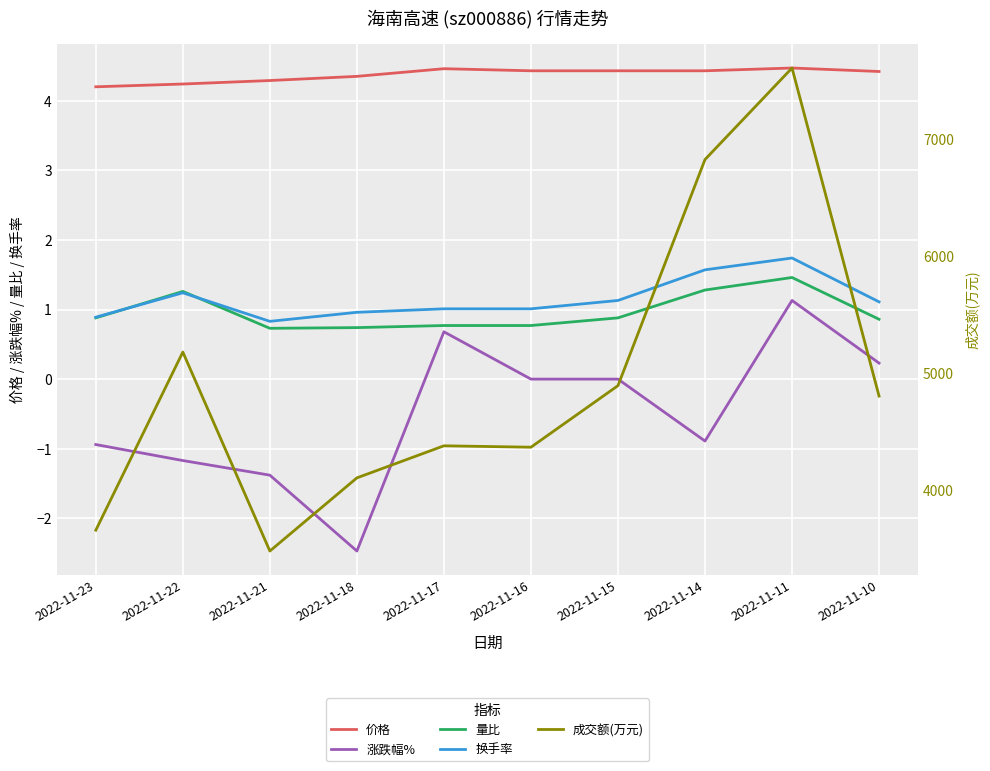

What is the total value across all series at 2022-11-11?

7612.8